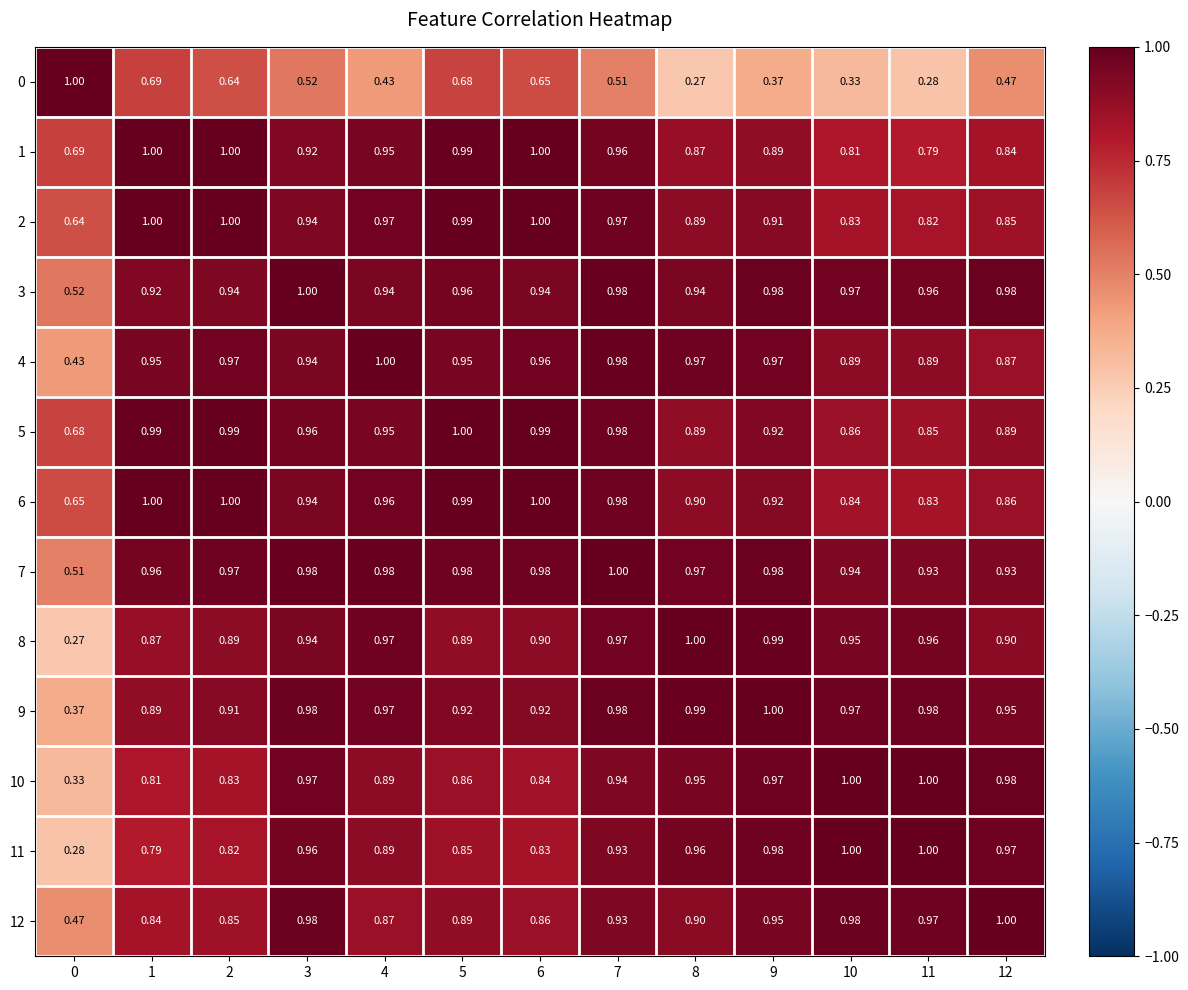

Is the value of 1 at 0 greater than the value of 7 at 6?

No